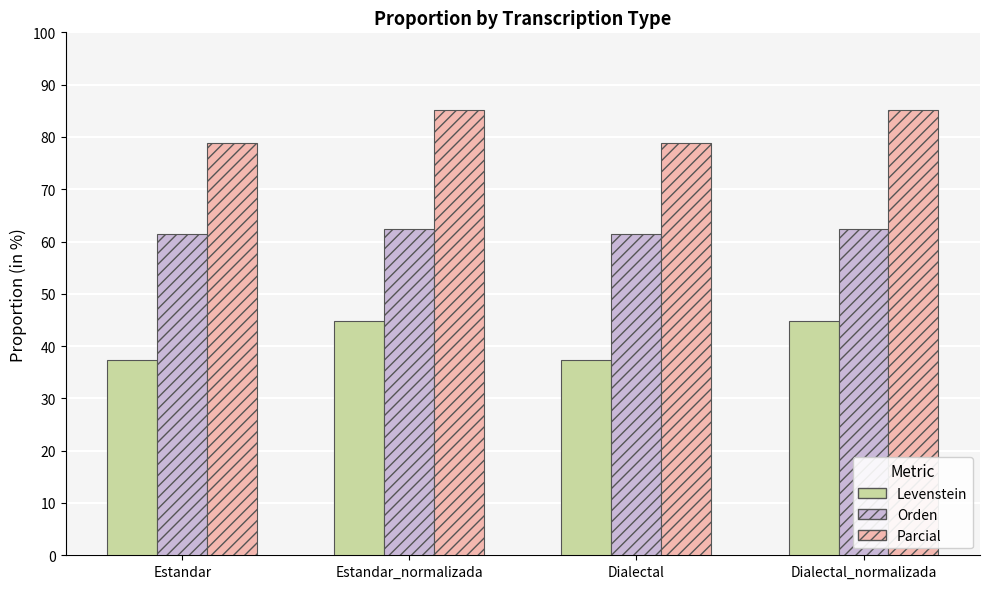

How many bars are there in each group?

3